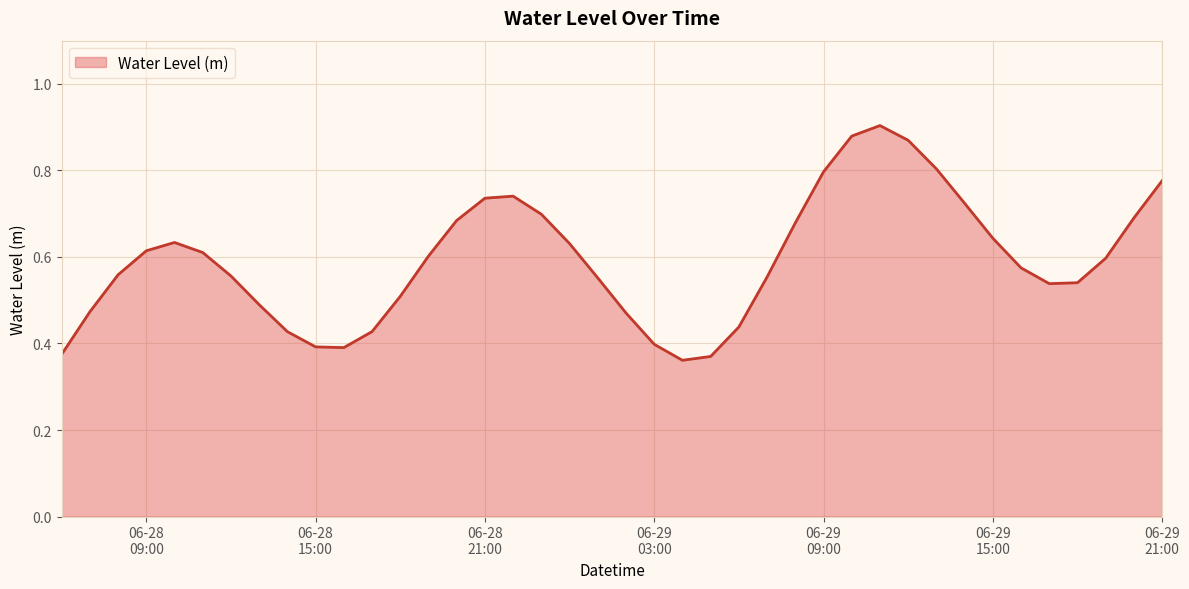

Rank the categories by value from highest to lowest.

2023-06-29 11:00:00, 2023-06-29 10:00:00, 2023-06-29 12:00:00, 2023-06-29 13:00:00, 2023-06-29 09:00:00, 2023-06-29 21:00:00, 2023-06-28 22:00:00, 2023-06-28 21:00:00, 2023-06-29 14:00:00, 2023-06-28 23:00:00, 2023-06-29 20:00:00, 2023-06-28 20:00:00, 2023-06-29 08:00:00, 2023-06-29 15:00:00, 2023-06-28 10:00:00, 2023-06-29 00:00:00, 2023-06-28 09:00:00, 2023-06-28 11:00:00, 2023-06-28 19:00:00, 2023-06-29 19:00:00, 2023-06-29 16:00:00, 2023-06-28 08:00:00, 2023-06-28 12:00:00, 2023-06-29 07:00:00, 2023-06-29 01:00:00, 2023-06-29 18:00:00, 2023-06-29 17:00:00, 2023-06-28 18:00:00, 2023-06-28 13:00:00, 2023-06-28 07:00:00, 2023-06-29 02:00:00, 2023-06-29 06:00:00, 2023-06-28 17:00:00, 2023-06-28 14:00:00, 2023-06-29 03:00:00, 2023-06-28 15:00:00, 2023-06-28 16:00:00, 2023-06-28 06:00:00, 2023-06-29 05:00:00, 2023-06-29 04:00:00